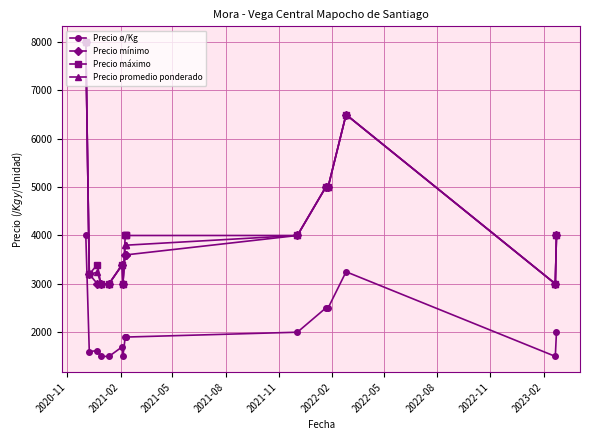

What is the maximum value shown in the chart?

8000